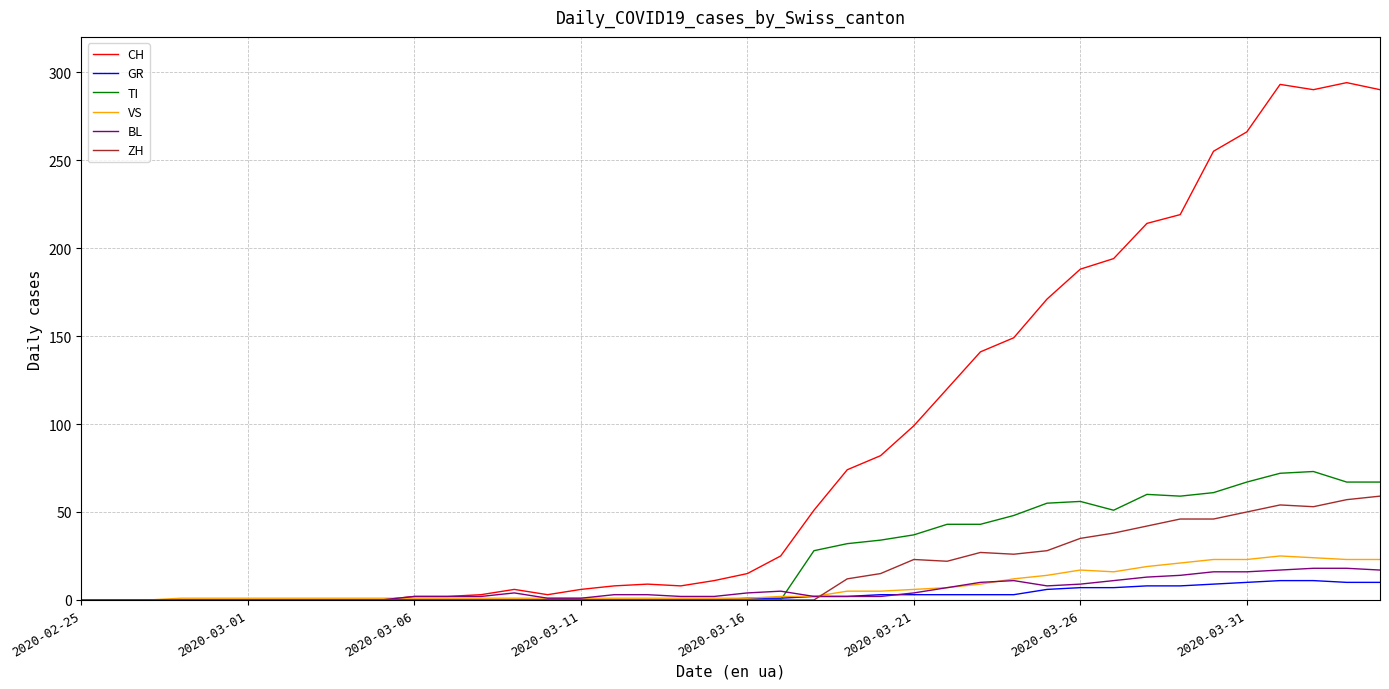

Which series has the largest total across all categories?

CH